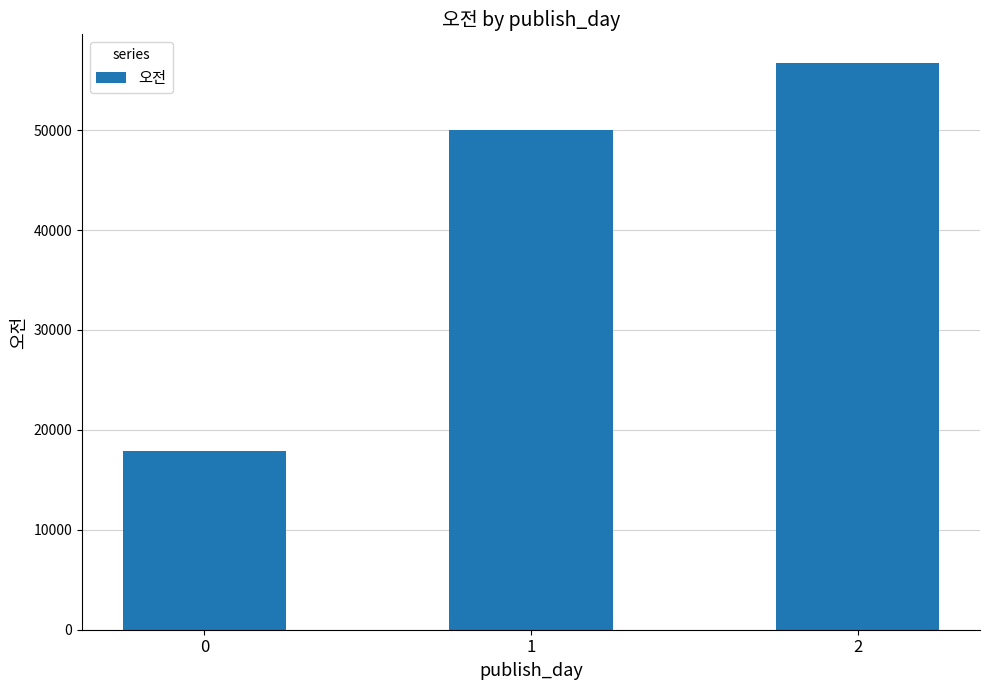

The chart shows a value of 56751.0 at 2. True or false?

True